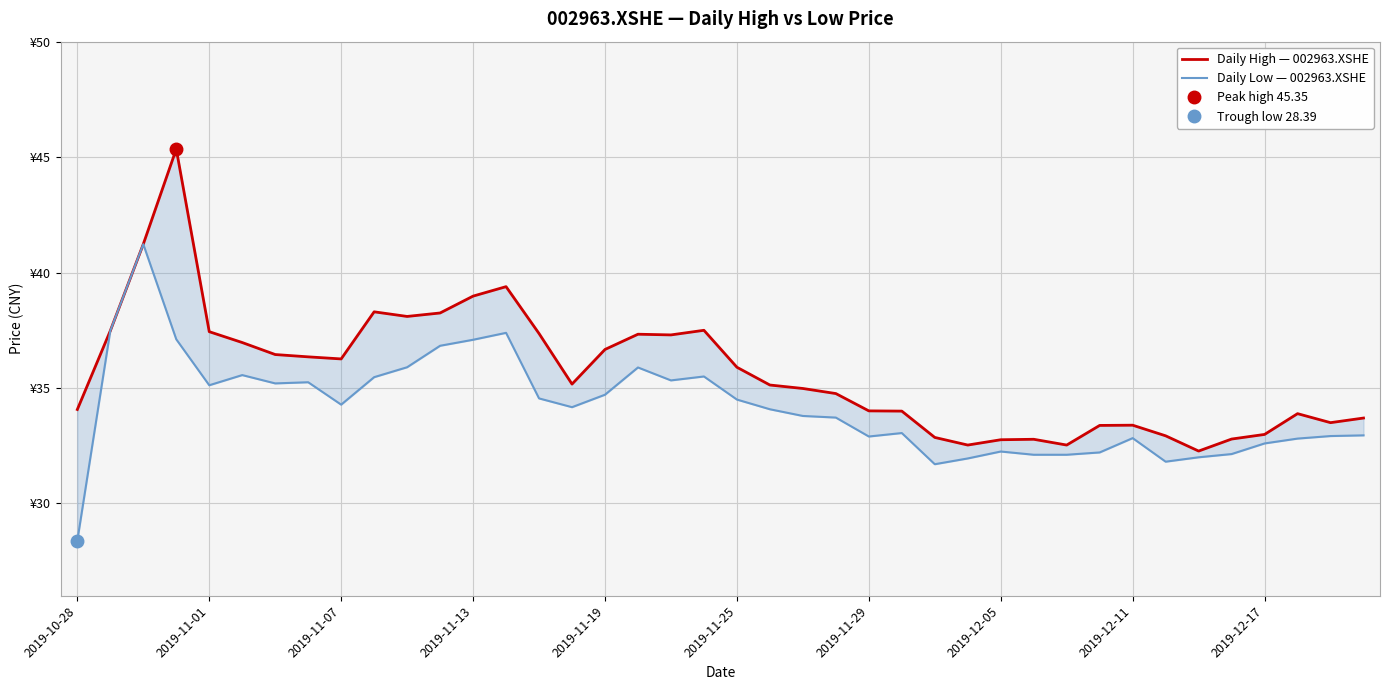

What is the sum of all Daily High — 002963.XSHE values?

1427.0